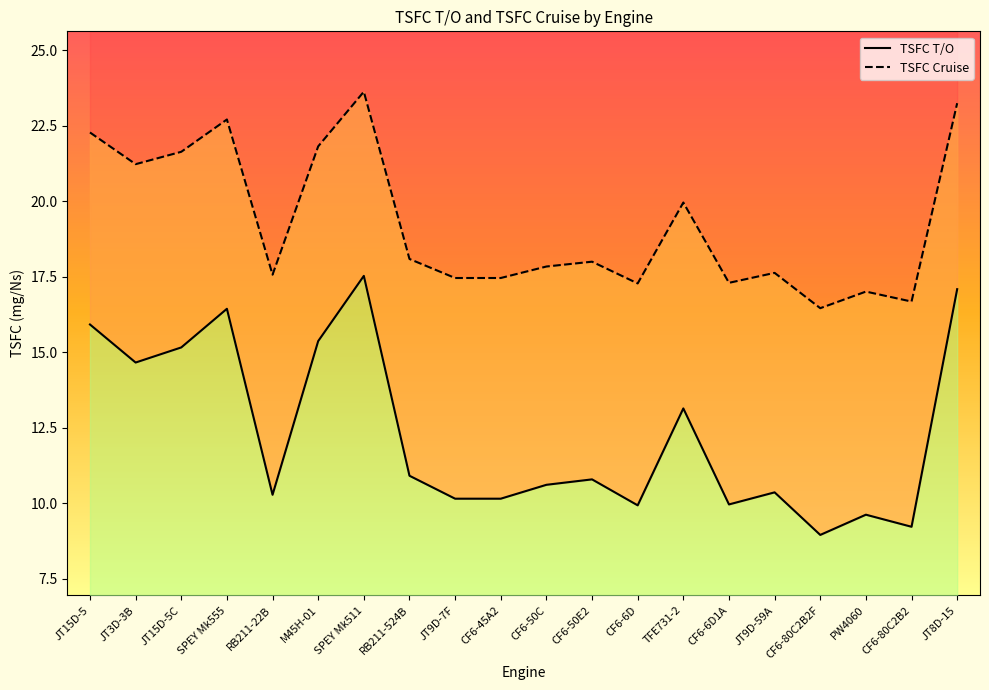

At which label does TSFC Cruise reach its peak?

SPEY Mk511